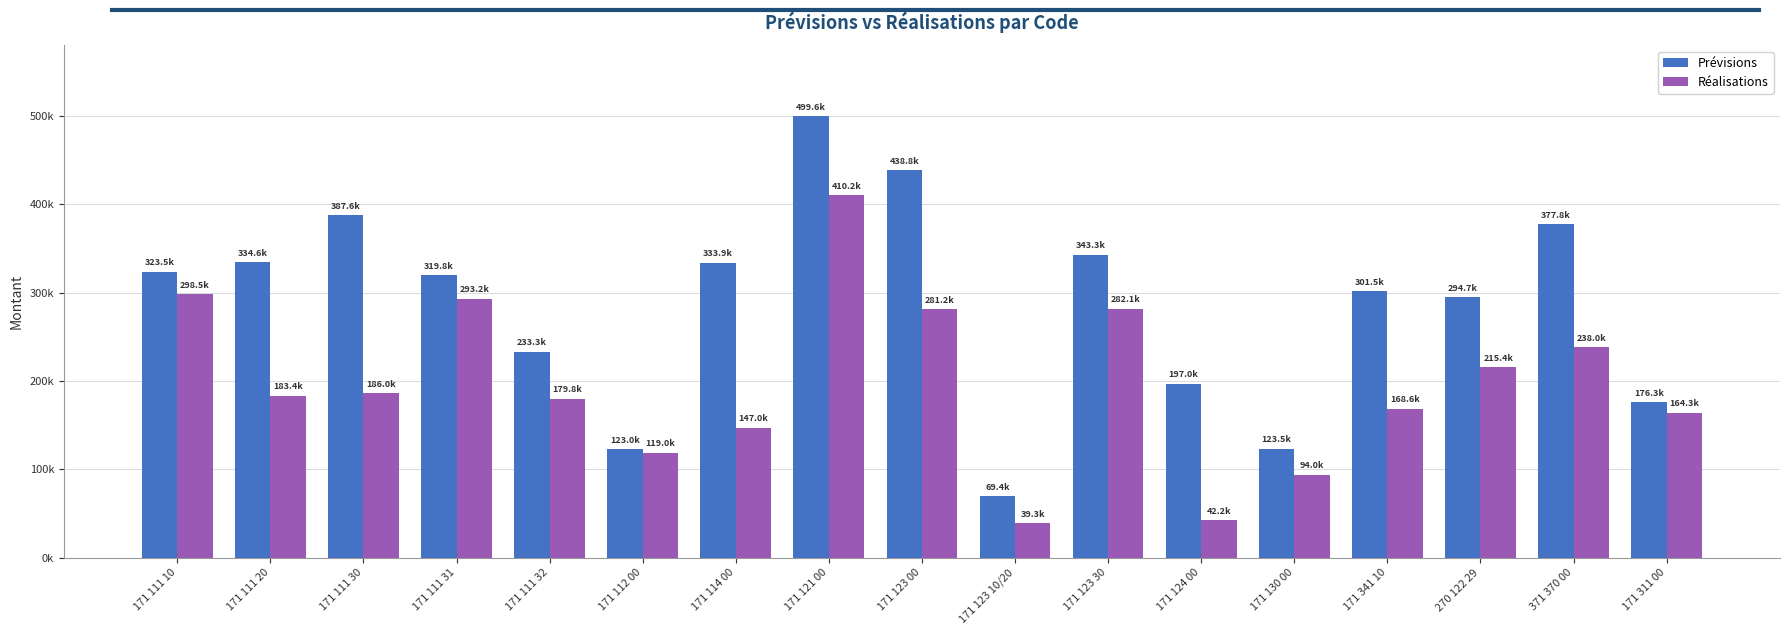

What is the value of the Prévisions bar at the 4th from the left?

319827.6